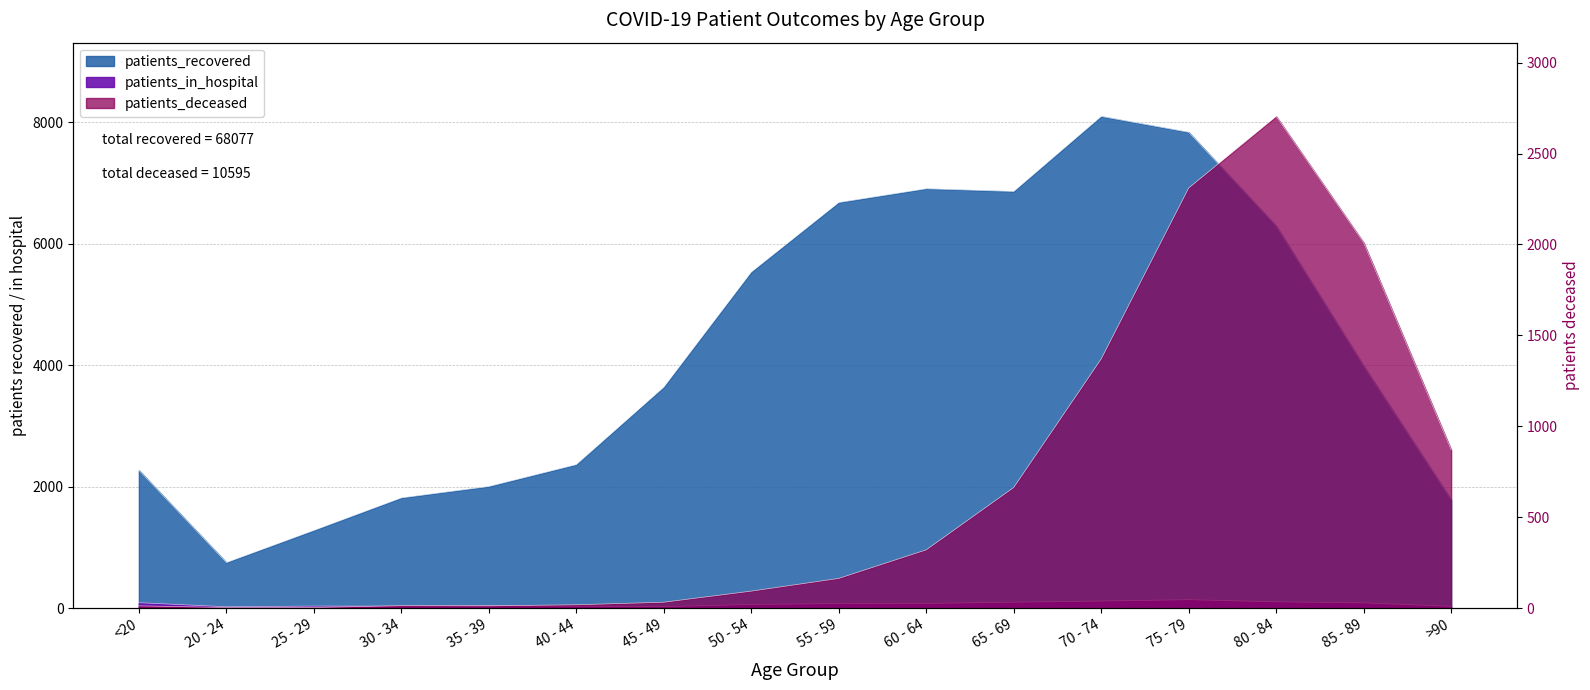

How many distinct data groups are displayed?

3